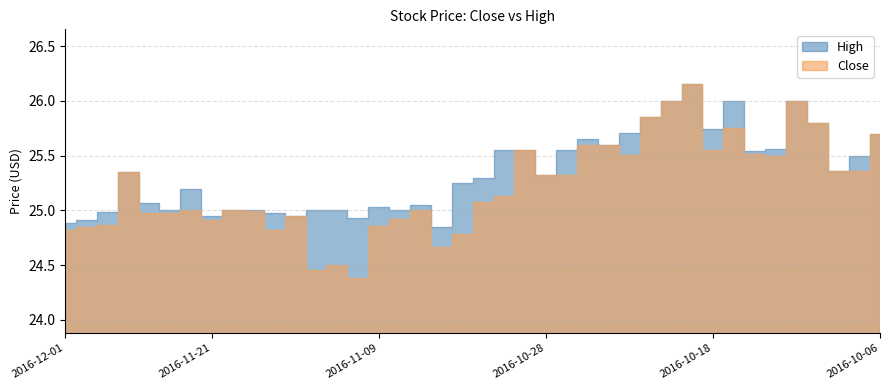

At which category is the sum across all series the highest?

2016-10-19